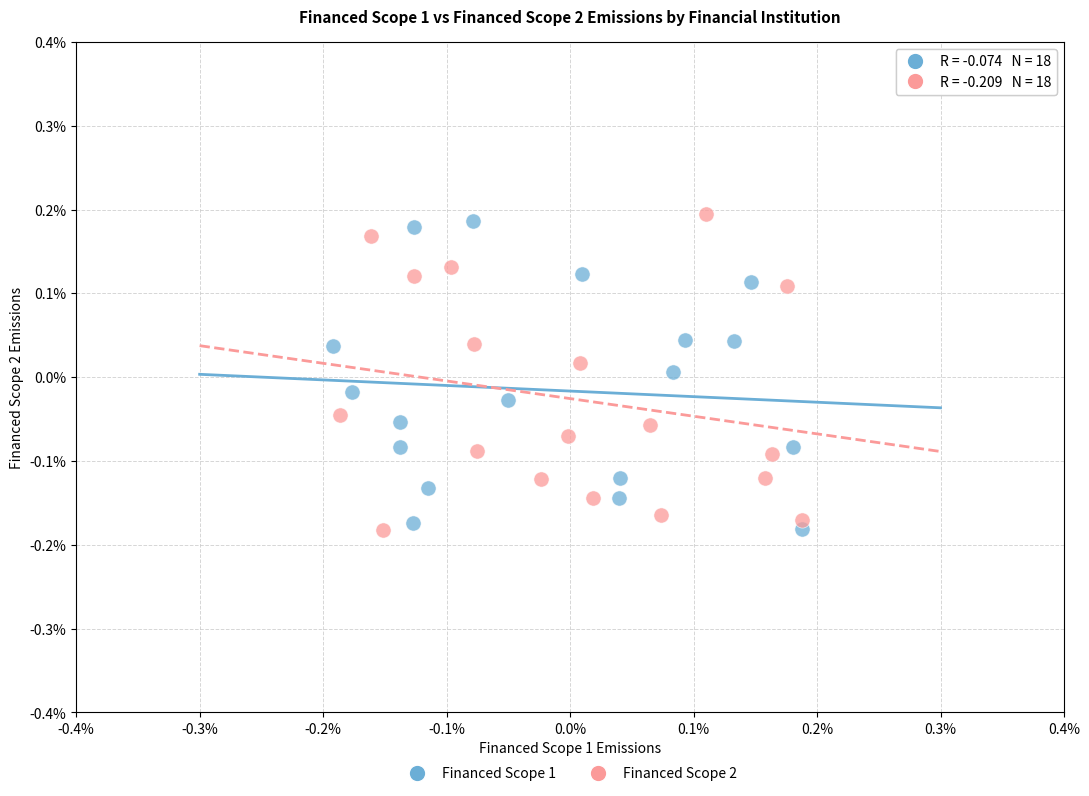

Which series reaches the maximum Y coordinate?

Financed Scope 2